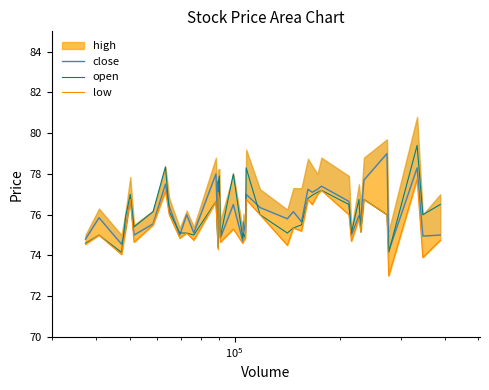

What is the minimum value for open?

74.2